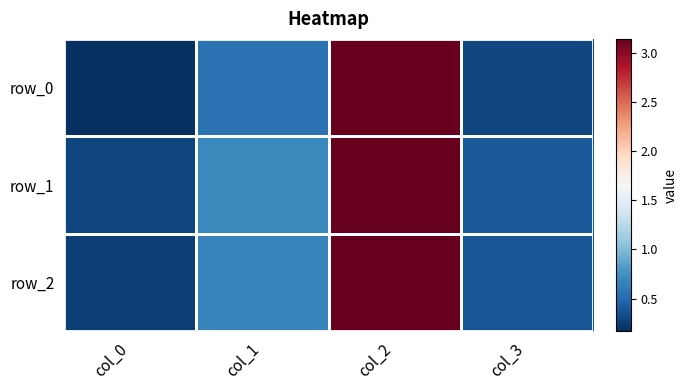

At how many categories does at least one series exceed 0?

4